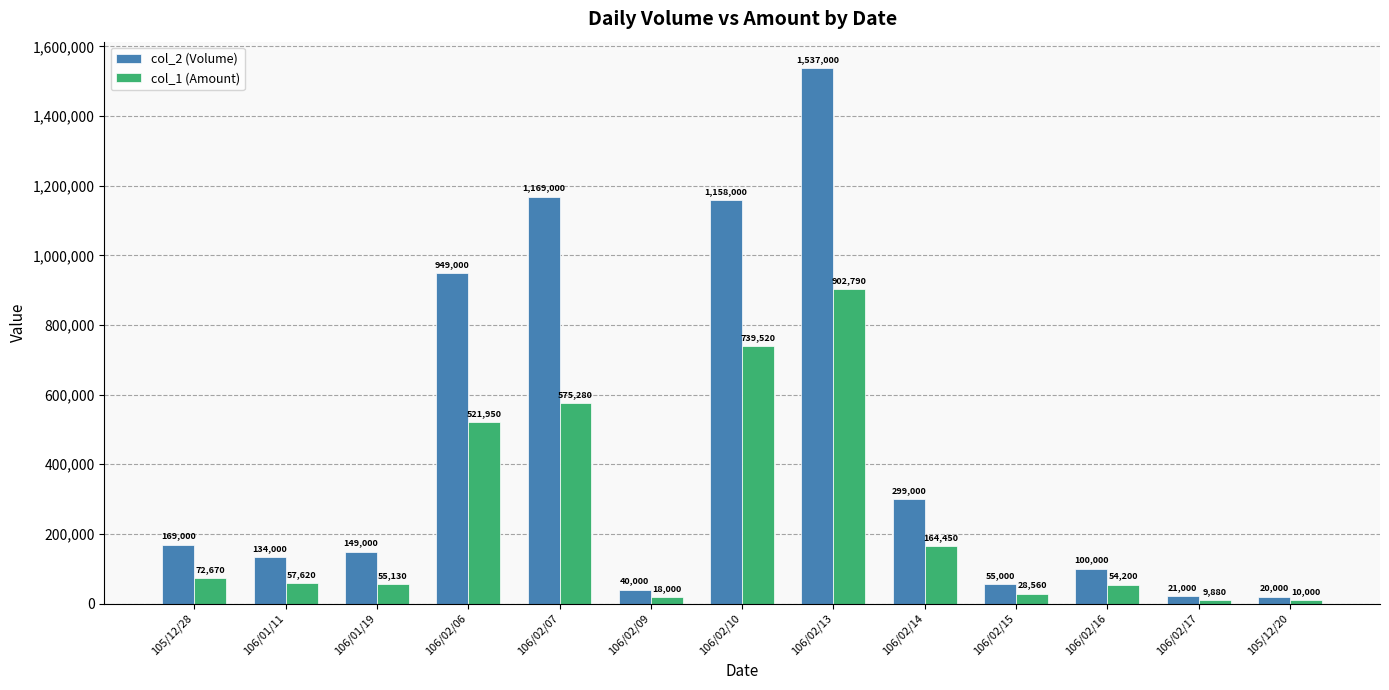

How many groups of bars are there?

13